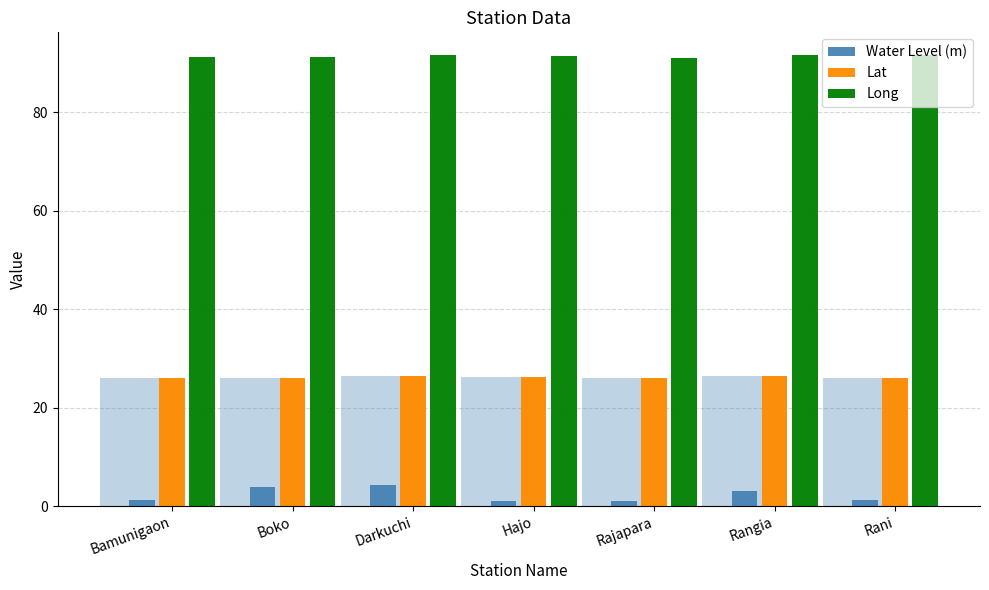

The Long series shows 138.8 at Rangia. True or false?

False